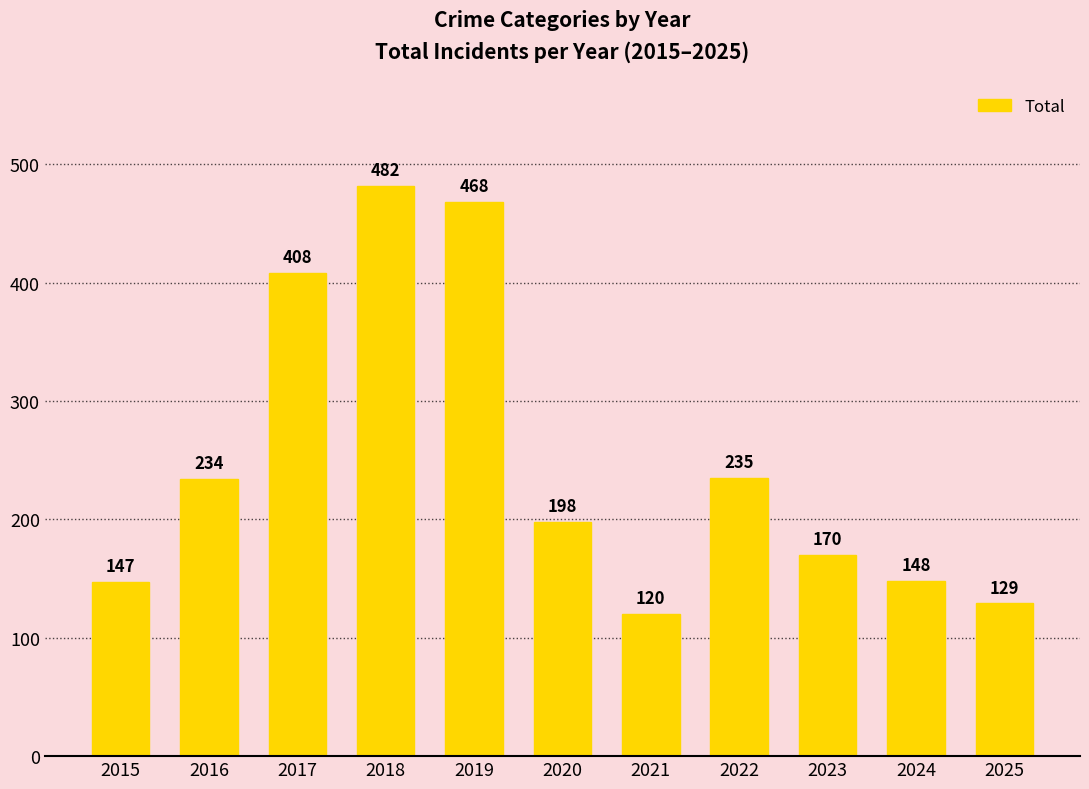

What is the difference between the second highest and minimum values?

348